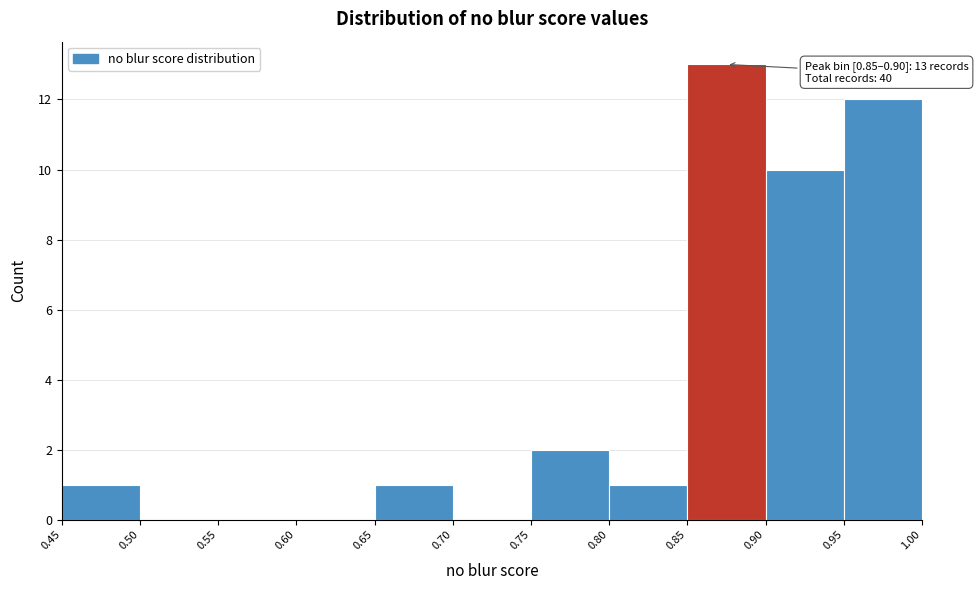

Which range on the x-axis has the tallest bar?

0.85 to 0.90